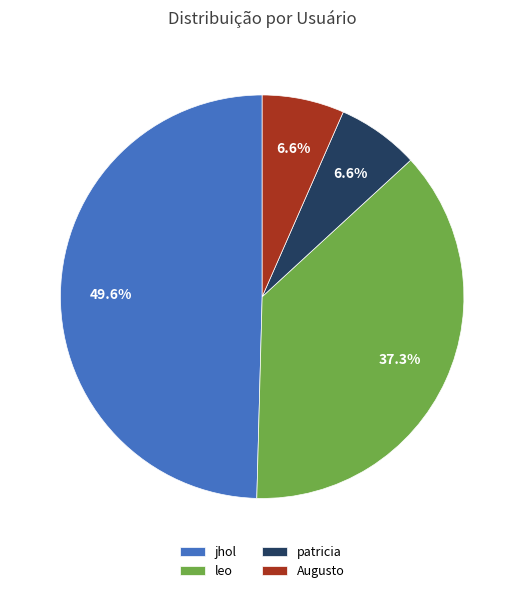

The patricia slice represents 13% of the pie. True or false?

False